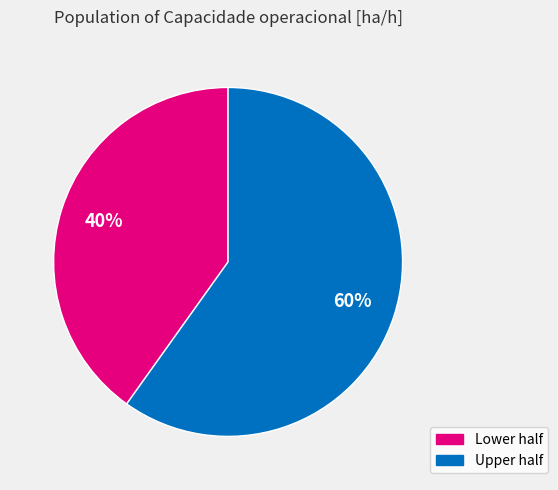

To the nearest percent, what is the difference between the largest and smallest slice percentages?

20%